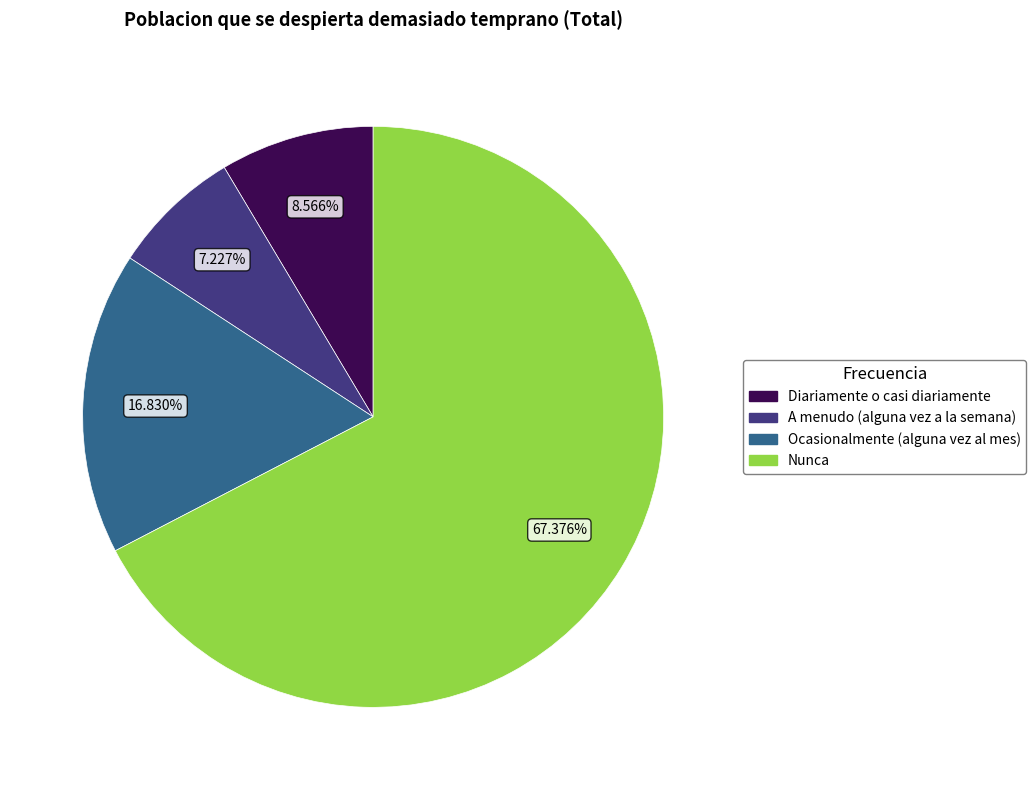

How many segments does this pie chart have?

4